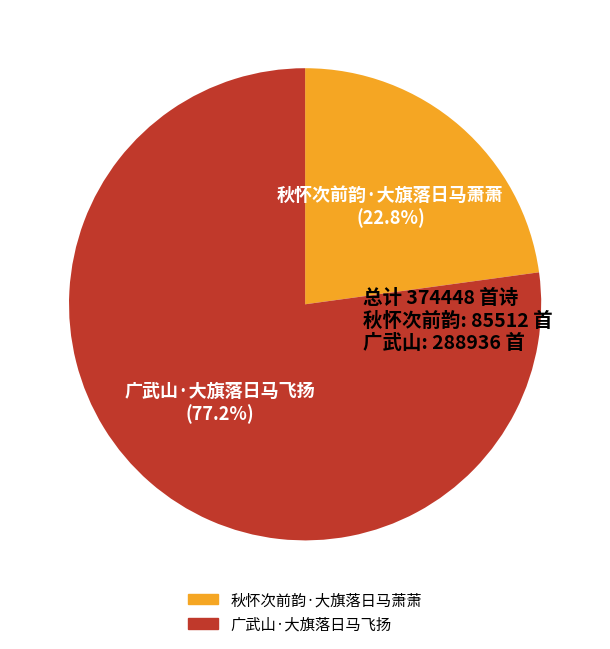

Is there a majority slice in this chart?

Yes